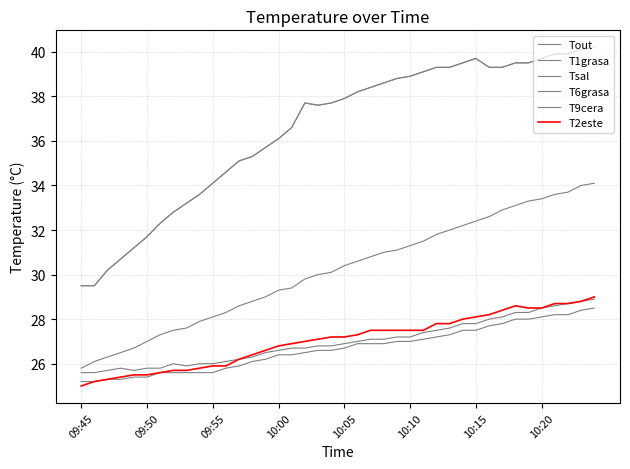

At which category is the sum across all series the highest?

39